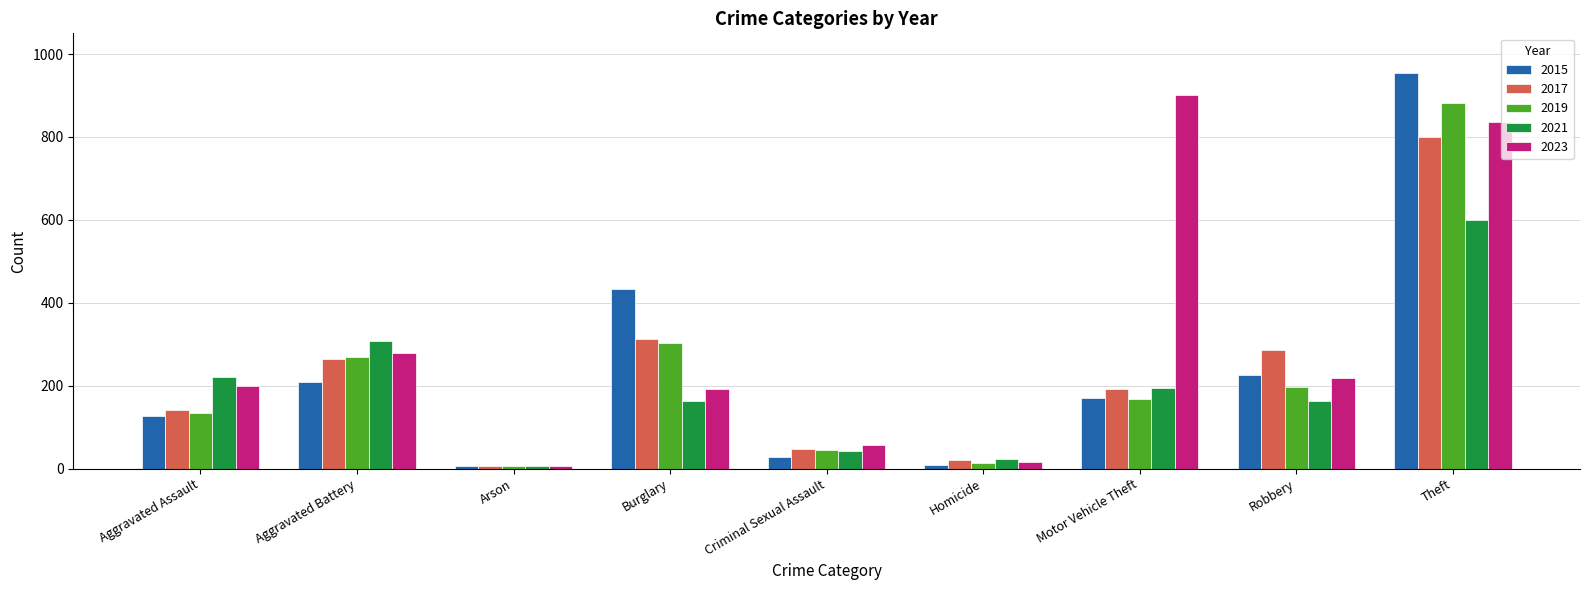

What is the label of the 6th bar from the right?

Burglary